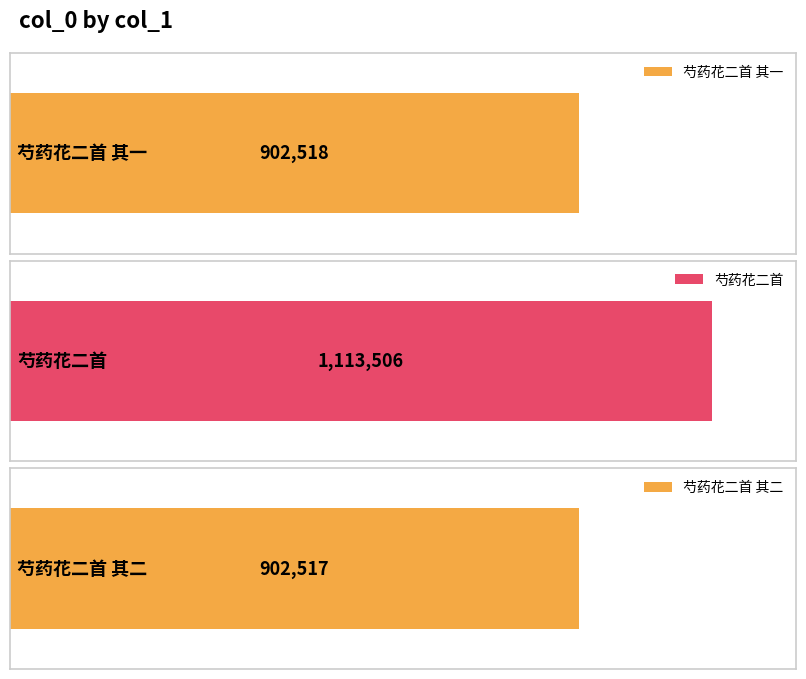

What is the greatest value displayed?

1113506